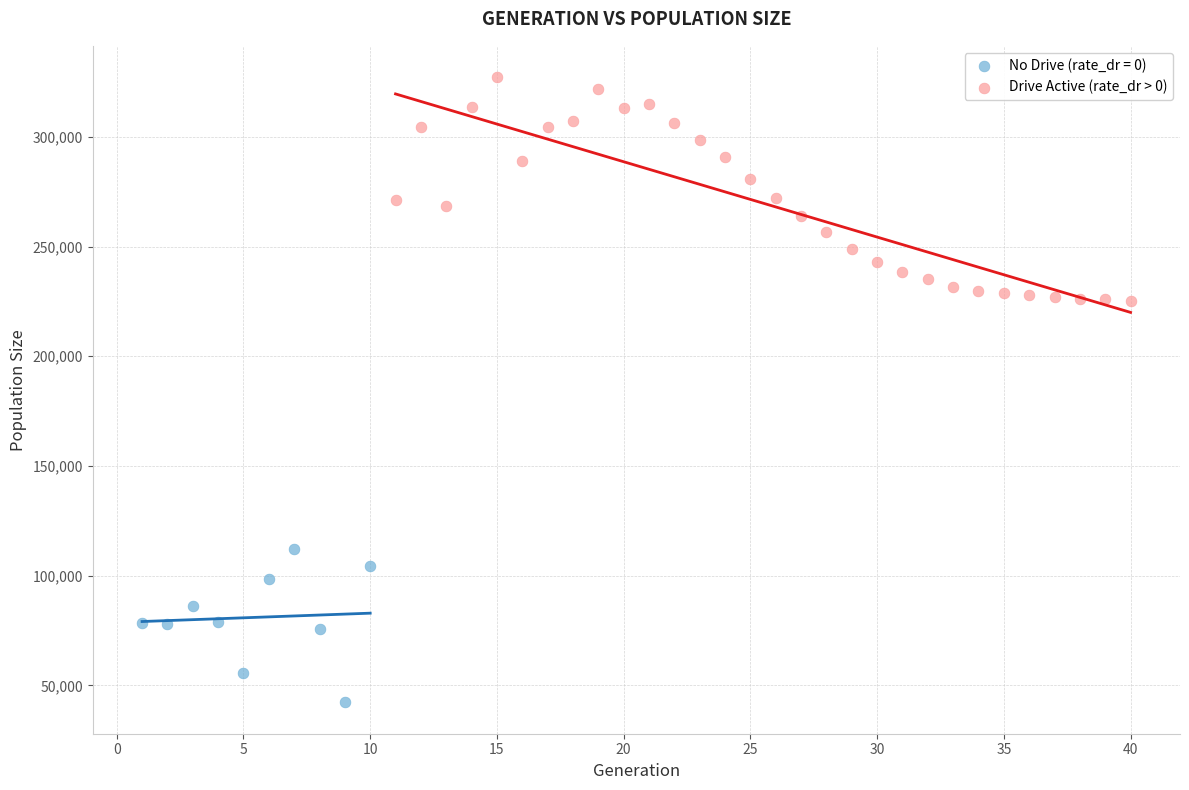

Which series contains the highest Y value?

Drive Active (rate_dr > 0)